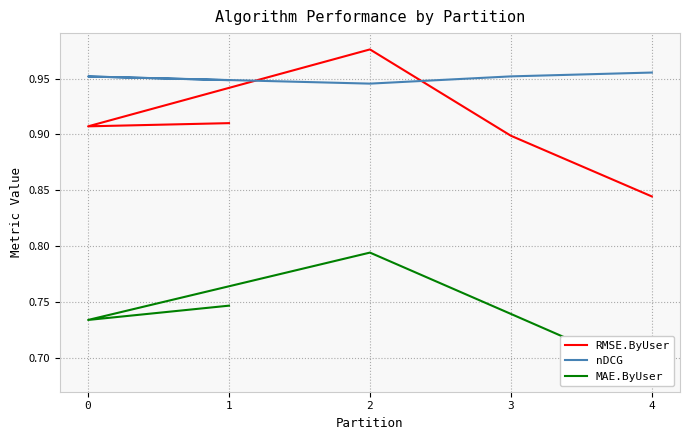

What is the label of the 1st point from the right?

4